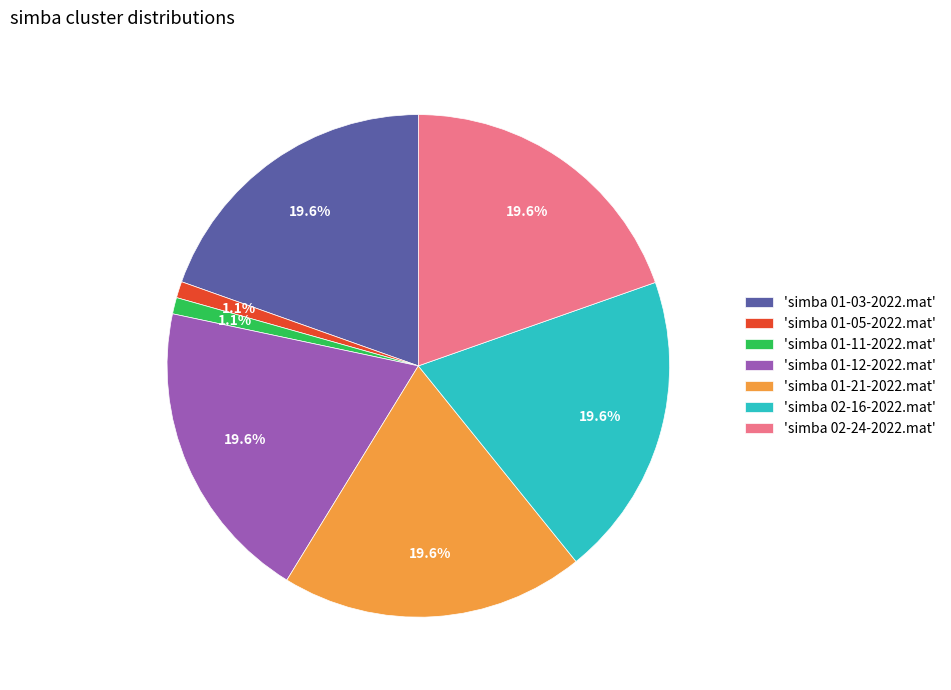

Do 'simba 02-24-2022.mat' and 'simba 02-16-2022.mat' together represent more than half of the pie?

No